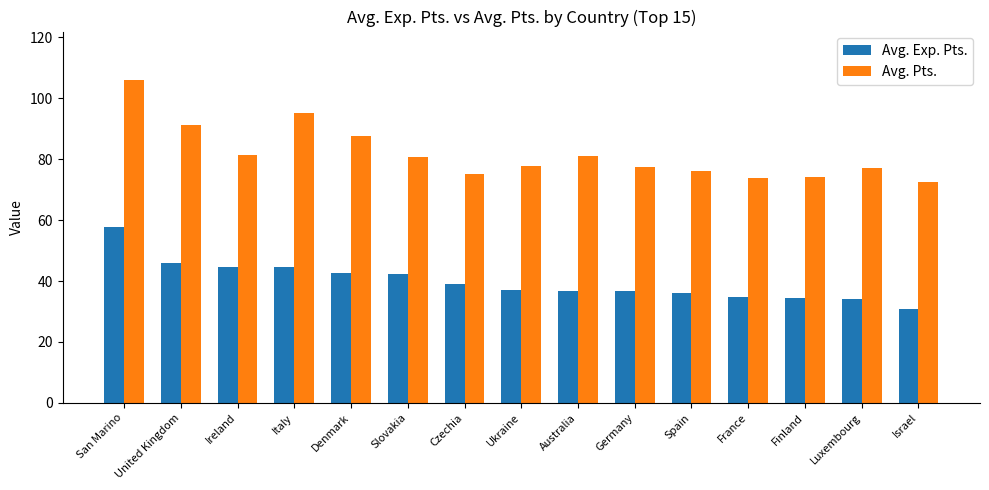

What is the minimum value for Avg. Exp. Pts.?

30.7